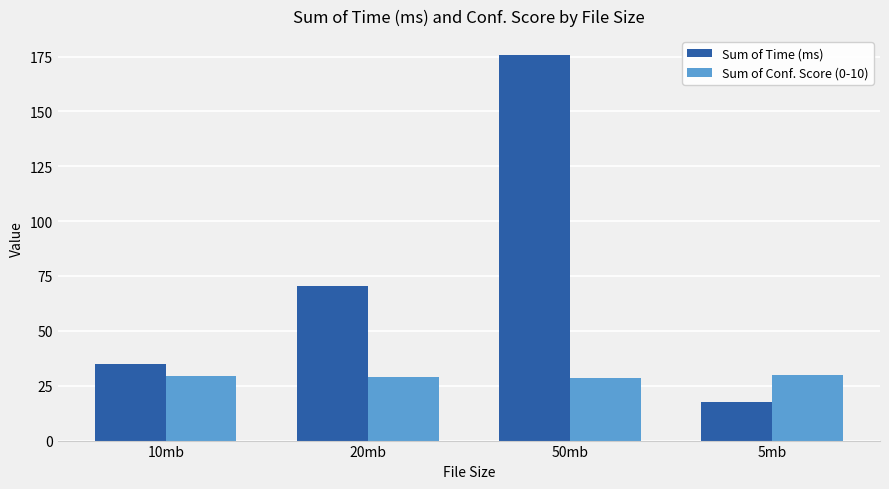

How many groups of bars are there?

4